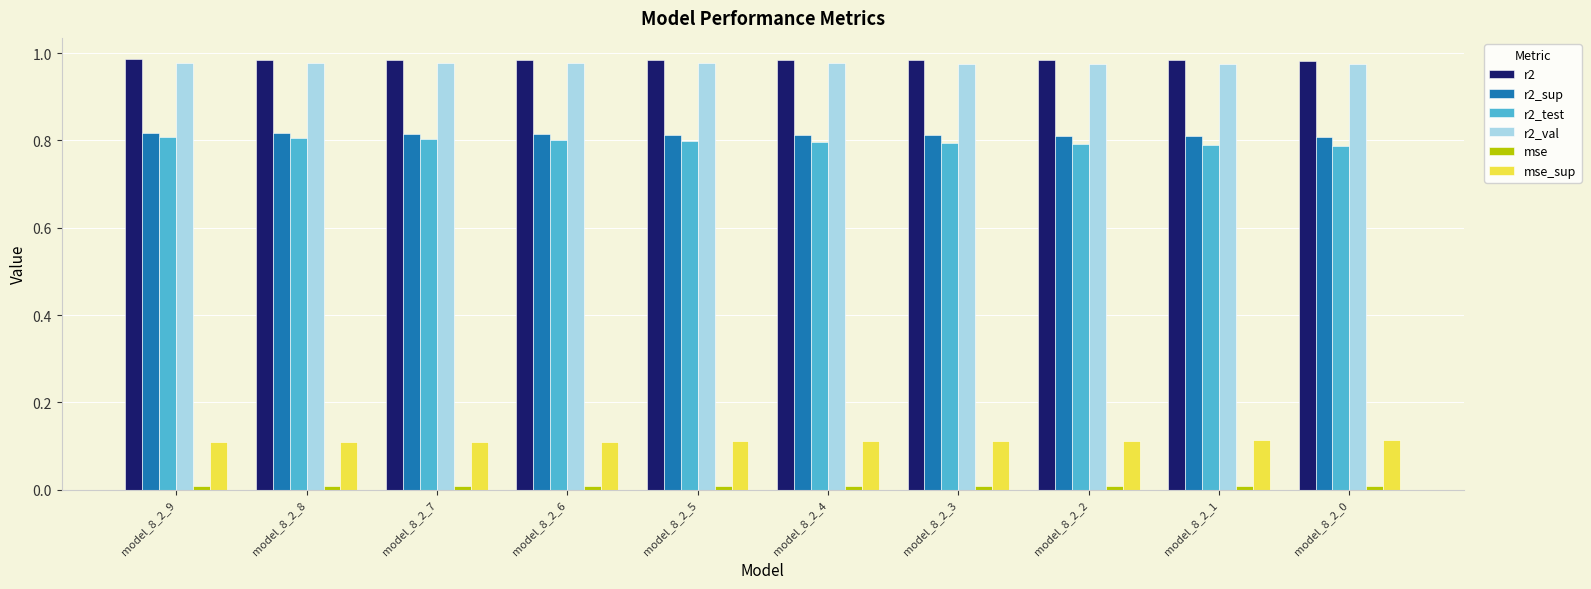

The r2_sup series shows 1.2 at model_8_2_6. True or false?

False